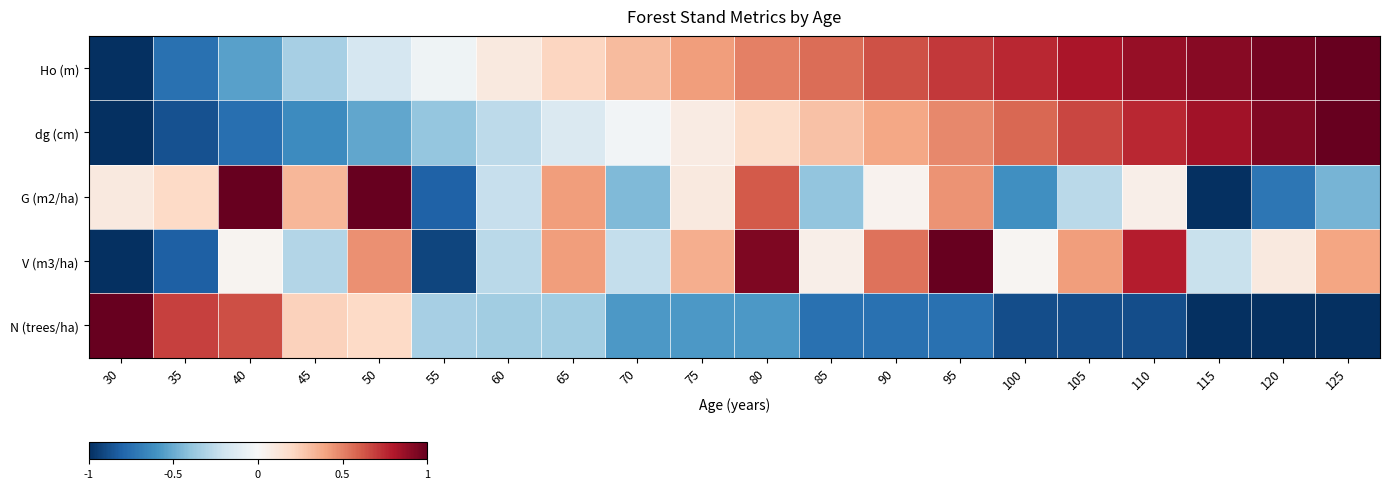

Rank the series by their maximum value, from lowest to highest.

Ho (m), dg (cm), G (m2/ha), V (m3/ha), N (trees/ha)